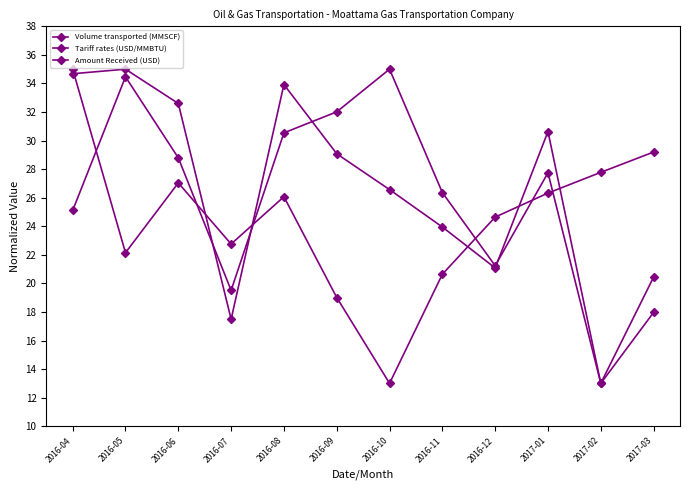

Reading left to right, extract all data points from this chart.

Volume transported (MMSCF): 2016-04=25.1	2016-05=34.5	2016-06=28.8	2016-07=19.5	2016-08=30.5	2016-09=32.0	2016-10=35.0	2016-11=26.4	2016-12=21.2	2017-01=27.7	2017-02=13.0	2017-03=18.0
Tariff rates (USD/MMBTU): 2016-04=35.0	2016-05=22.1	2016-06=27.0	2016-07=22.8	2016-08=26.1	2016-09=19.0	2016-10=13.0	2016-11=20.6	2016-12=24.6	2017-01=26.3	2017-02=27.8	2017-03=29.2
Amount Received (USD): 2016-04=34.7	2016-05=35.0	2016-06=32.6	2016-07=17.5	2016-08=33.9	2016-09=29.1	2016-10=26.6	2016-11=23.9	2016-12=21.1	2017-01=30.6	2017-02=13.0	2017-03=20.4